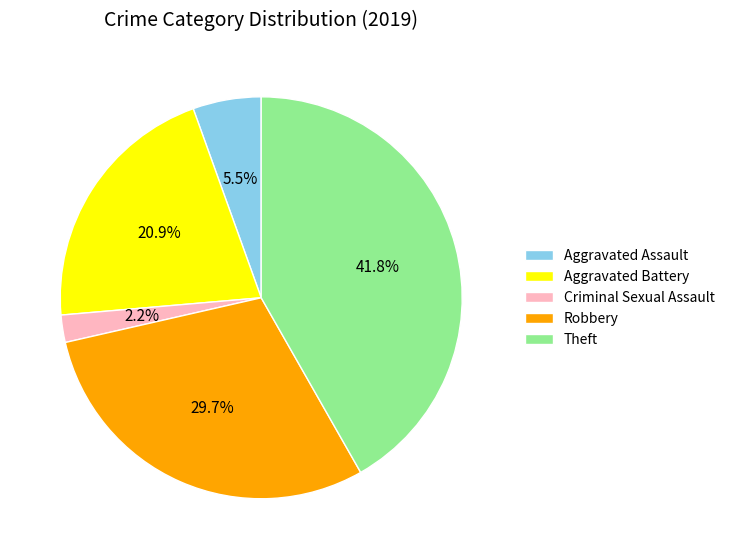

Count the number of slices in the pie.

5